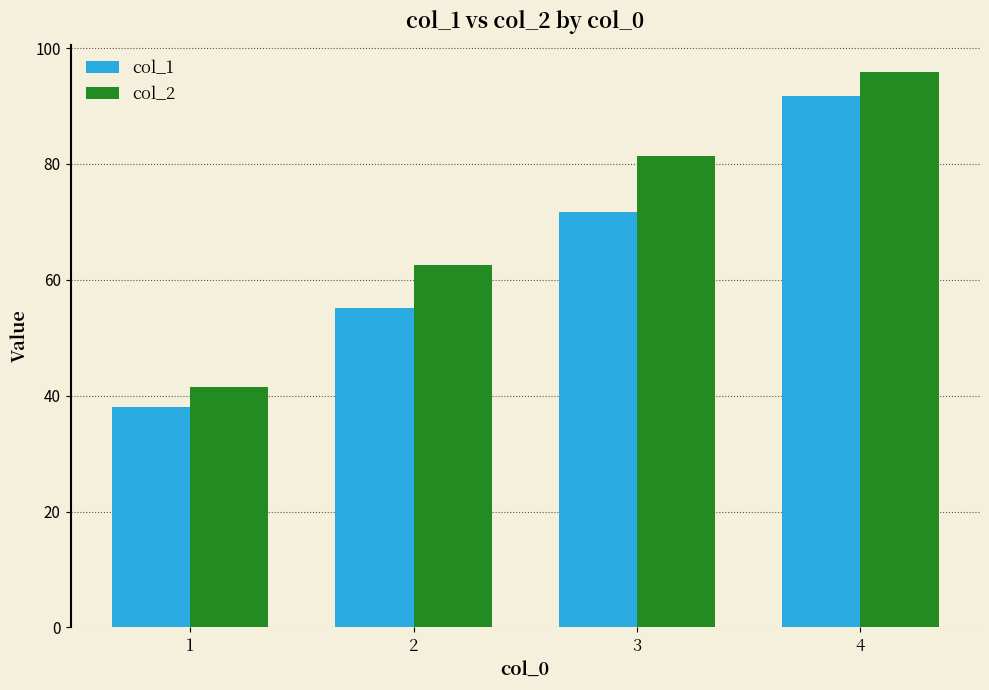

Which series has the largest range (max minus min)?

col_2